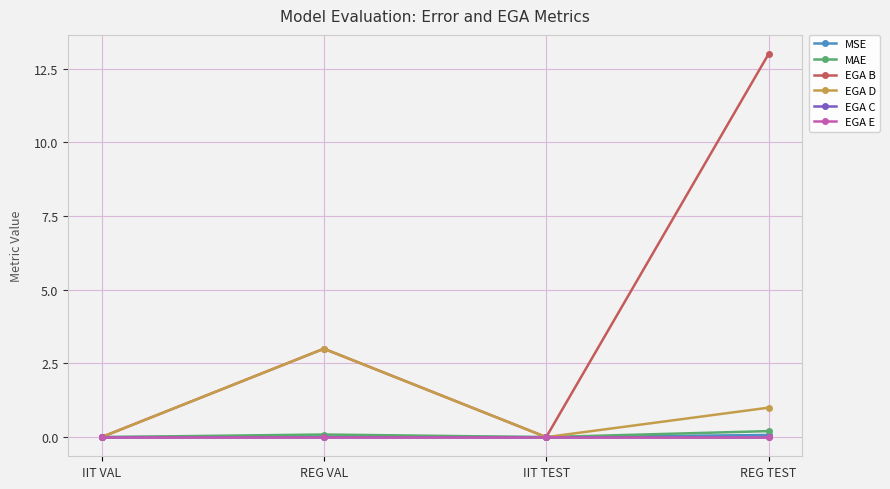

The EGA E series shows 0.0 at REG TEST. True or false?

True